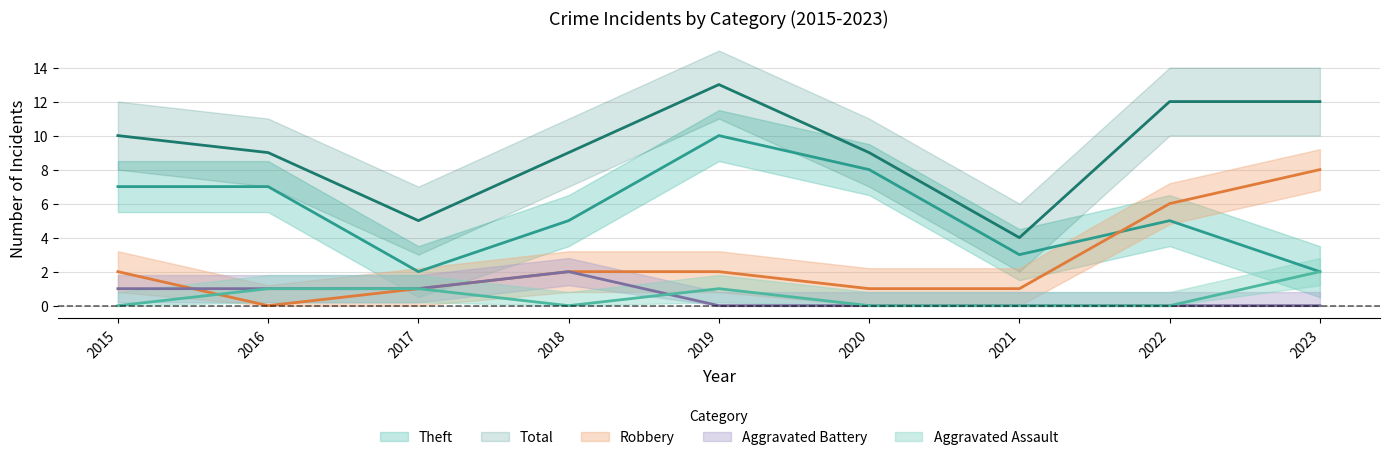

At which category does Aggravated Assault reach its first local peak?

2019